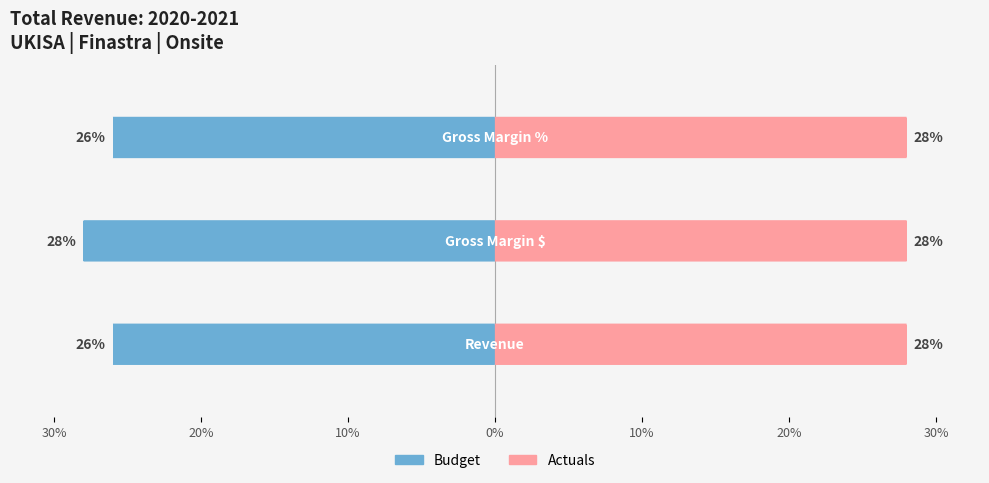

Is the value of Budget at 30% greater than the value of Actuals at 30%?

No